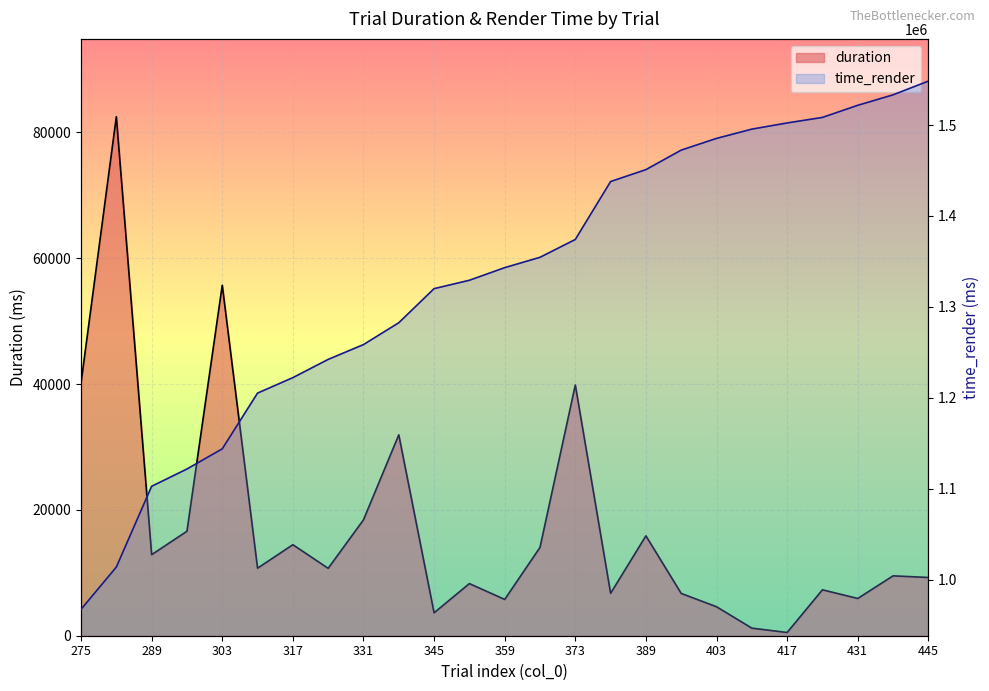

What is the value of the duration point at the 1st from the left?

40184.8